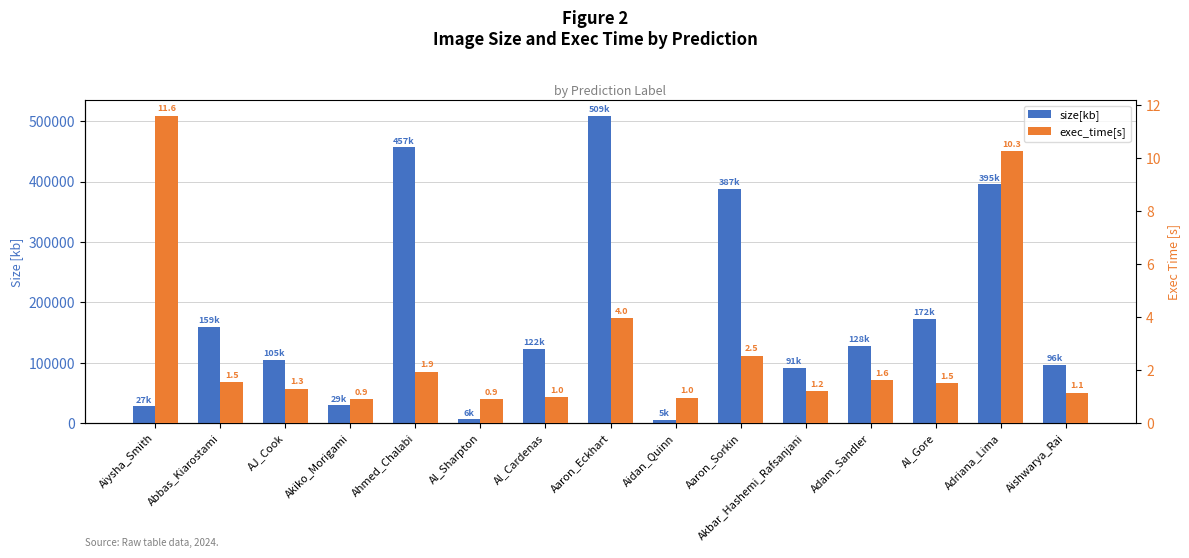

Which label corresponds to the smallest value in the chart?

Al_Sharpton